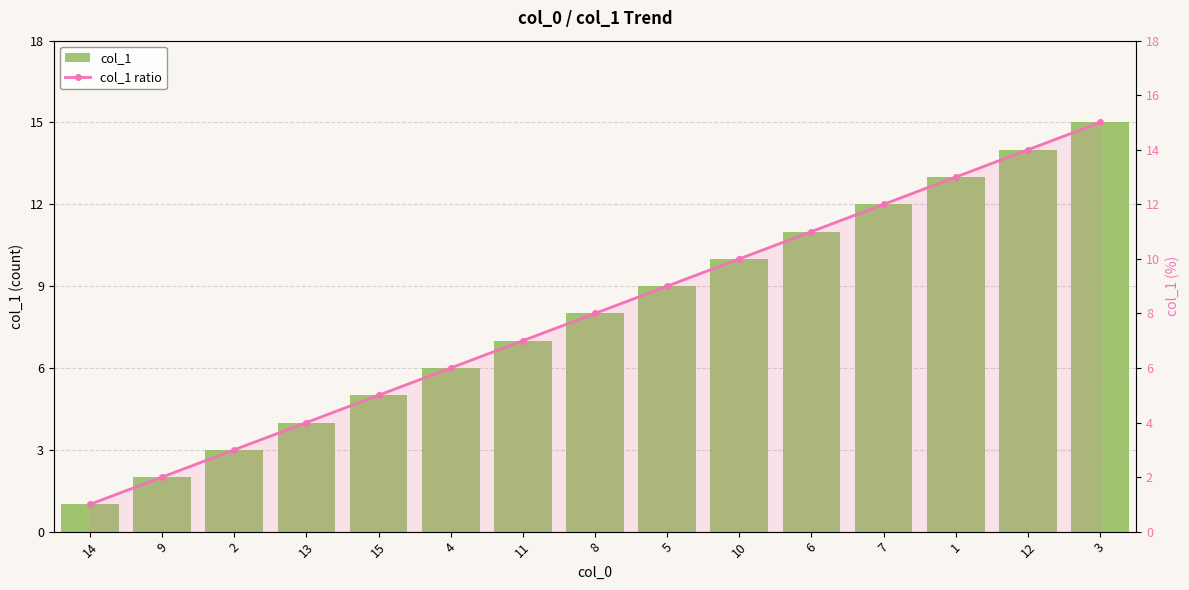

Where is col_1 ratio nearest to the value 8?

8